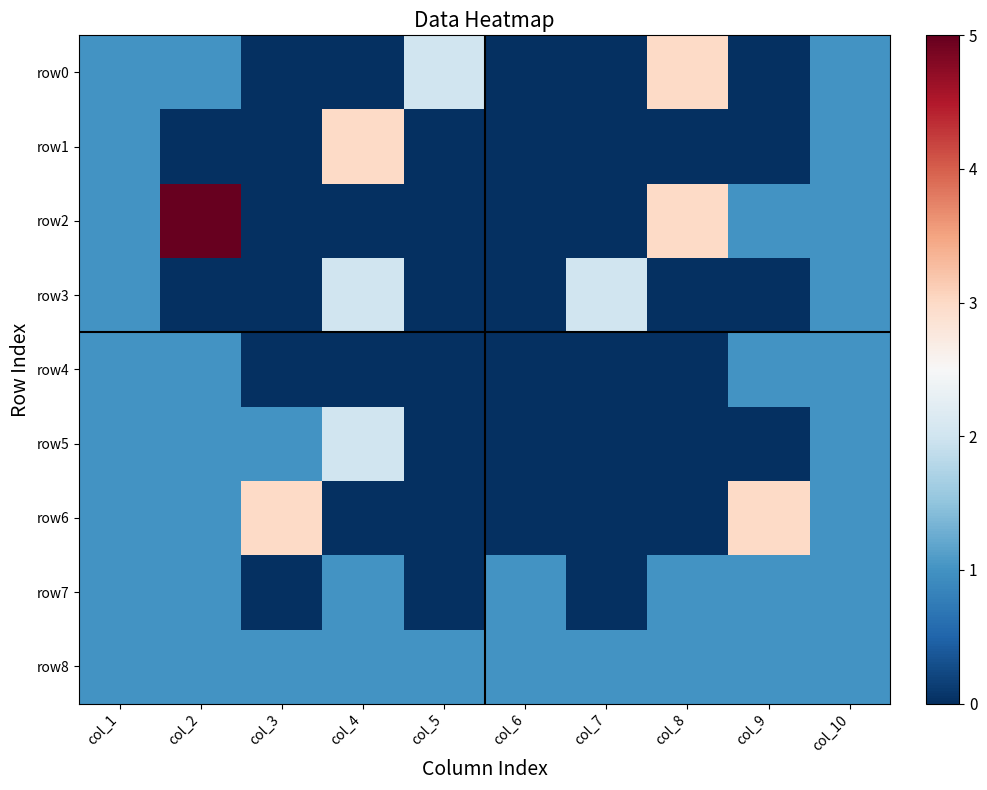

What is the total value across all series at col_9?

7